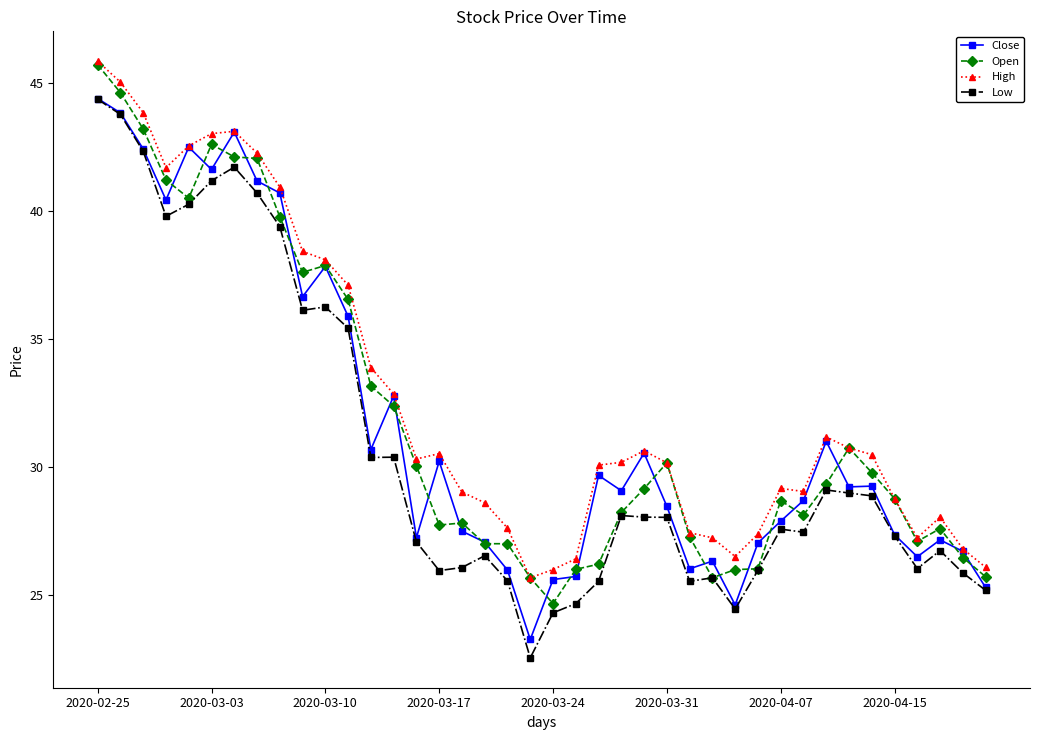

What is the maximum value for Low?

44.4